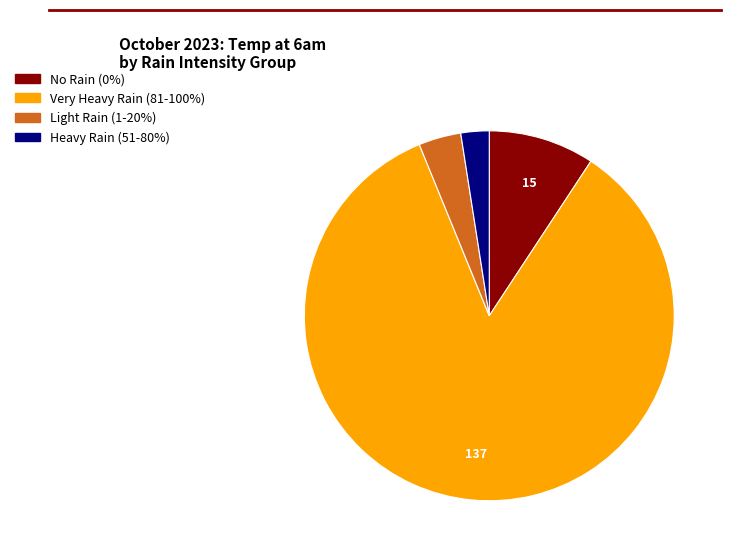

Which category has the biggest portion of the pie?

Very Heavy Rain (81-100%)